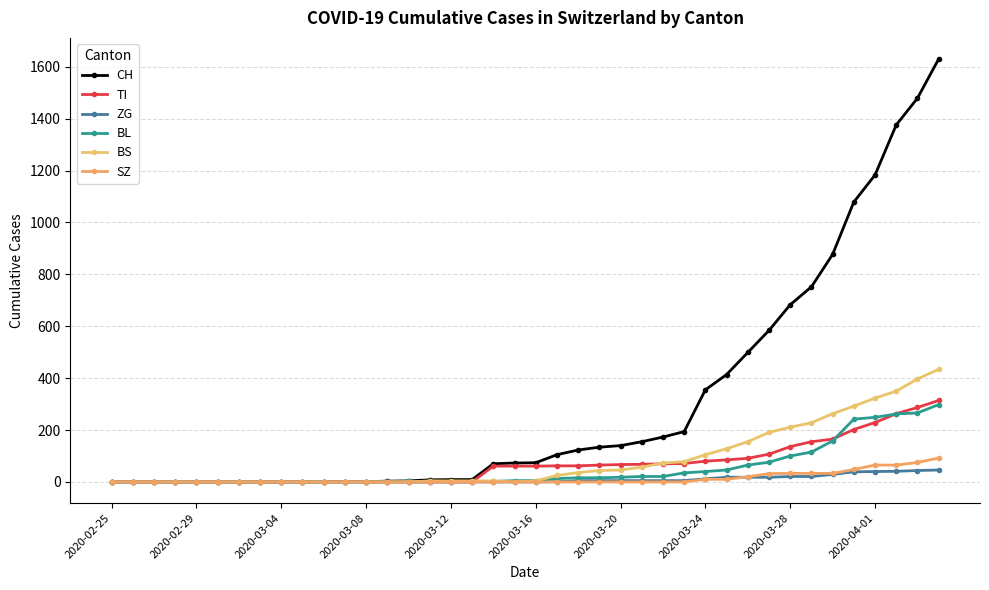

How many lines are shown in the chart?

6